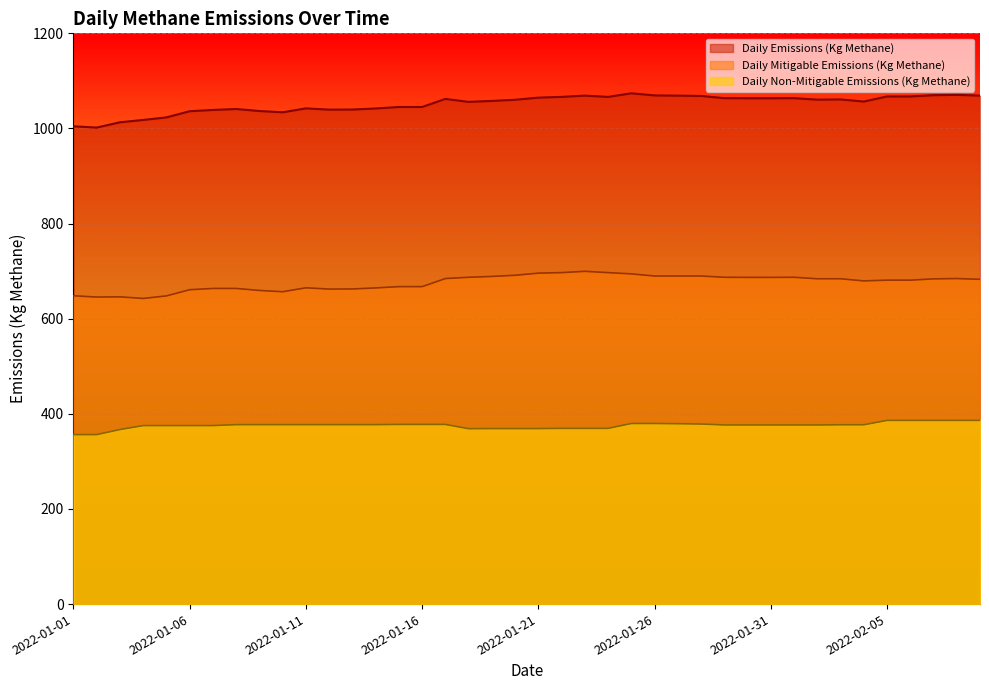

What is the label of the 7th point from the right?

2022-02-03